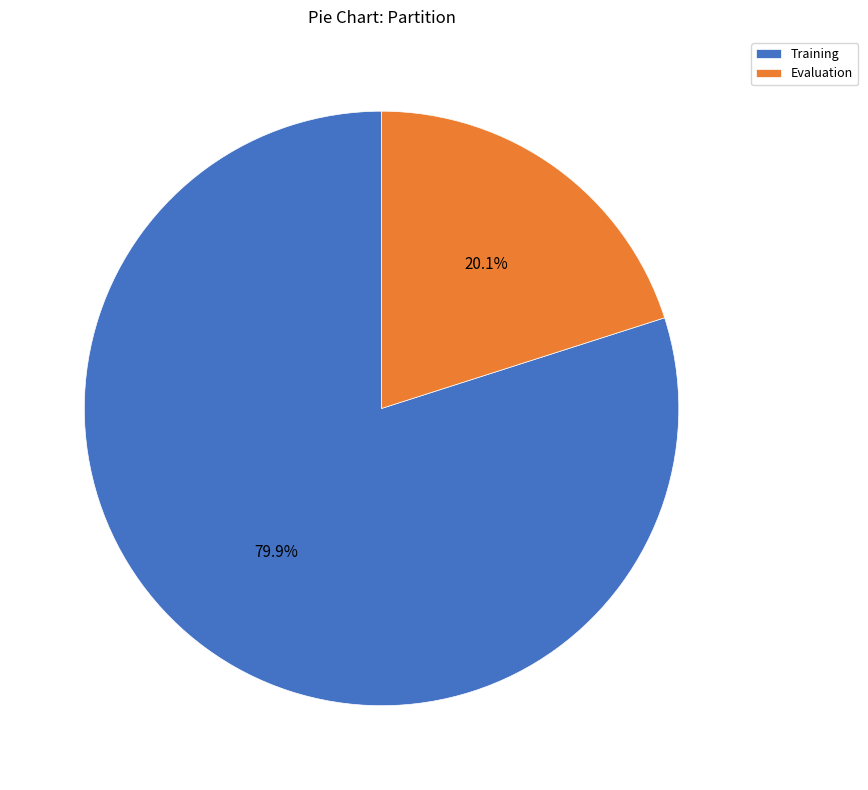

True or false: Evaluation accounts for 20% of the total.

True